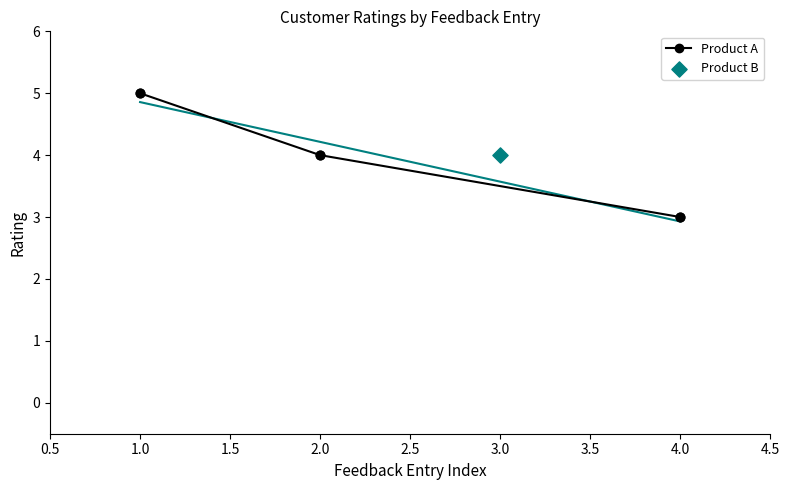

At which label does Product A reach its peak?

1.0